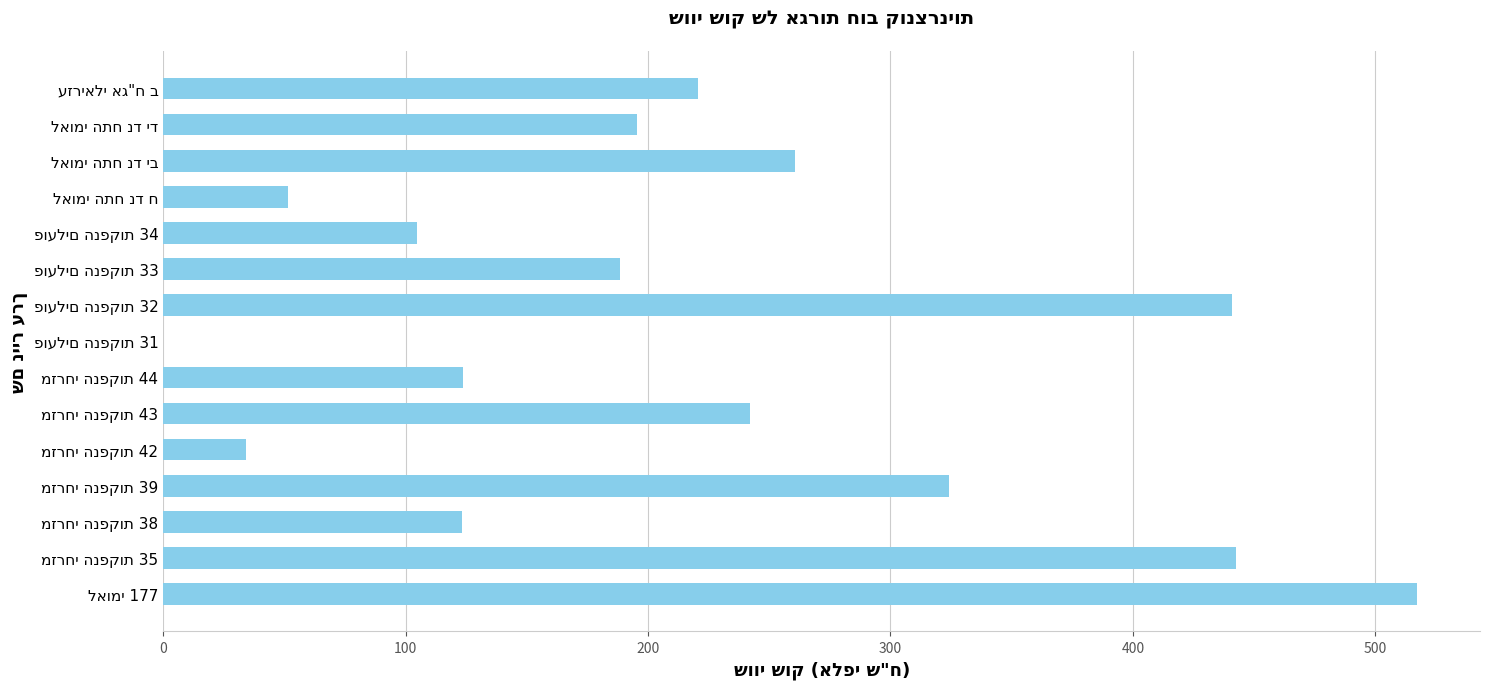

What is the sum of all values?

3268.9